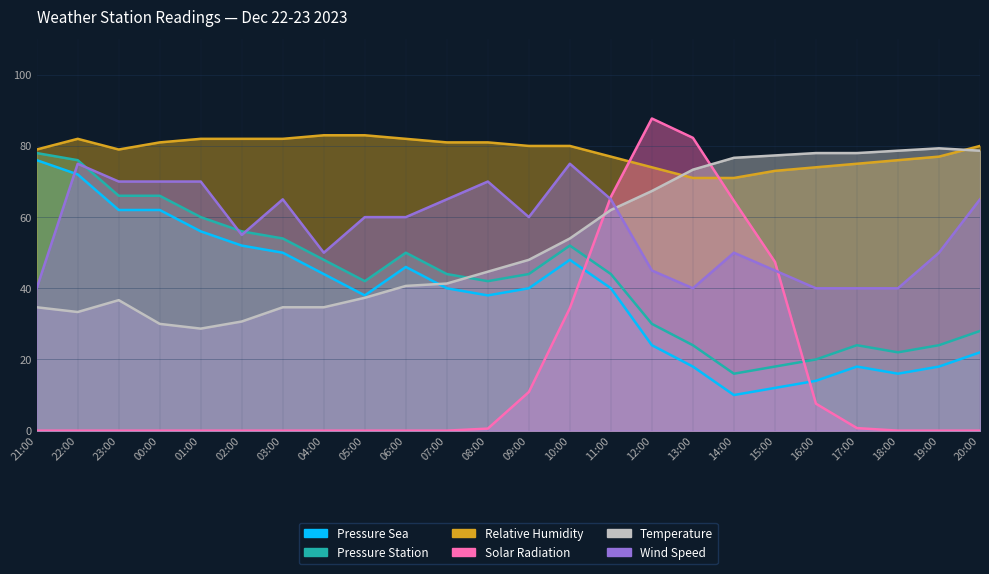

What is the total value across all series at 23:00?

313.7